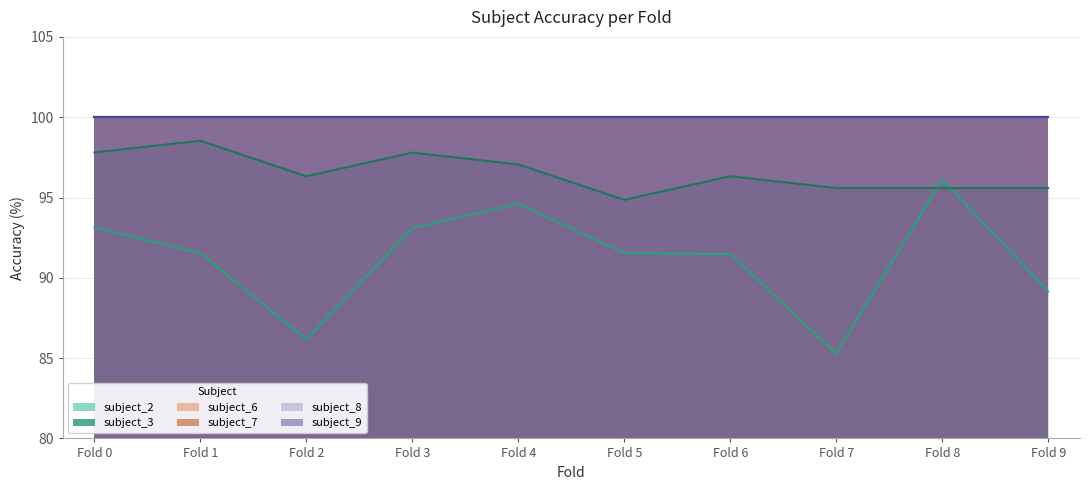

Reading left to right, what are all the values shown in this chart?

subject_2: 93.1	91.5	86.2	93.1	94.6	91.5	91.5	85.3	96.1	89.1
subject_3: 97.8	98.5	96.3	97.8	97.1	94.9	96.3	95.6	95.6	95.6
subject_6: 100.0	100.0	100.0	100.0	100.0	100.0	100.0	100.0	100.0	100.0
subject_7: 100.0	100.0	100.0	100.0	100.0	100.0	100.0	100.0	100.0	100.0
subject_8: 100.0	100.0	100.0	100.0	100.0	100.0	100.0	100.0	100.0	100.0
subject_9: 100.0	100.0	100.0	100.0	100.0	100.0	100.0	100.0	100.0	100.0